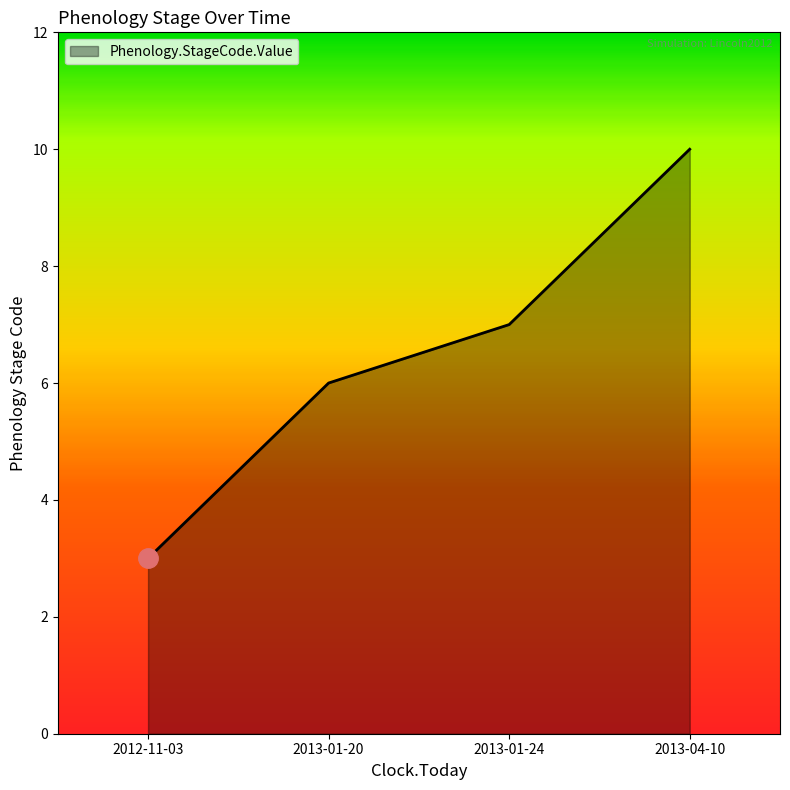

Rank the categories by value from highest to lowest.

2013-04-10, 2013-01-24, 2013-01-20, 2012-11-03